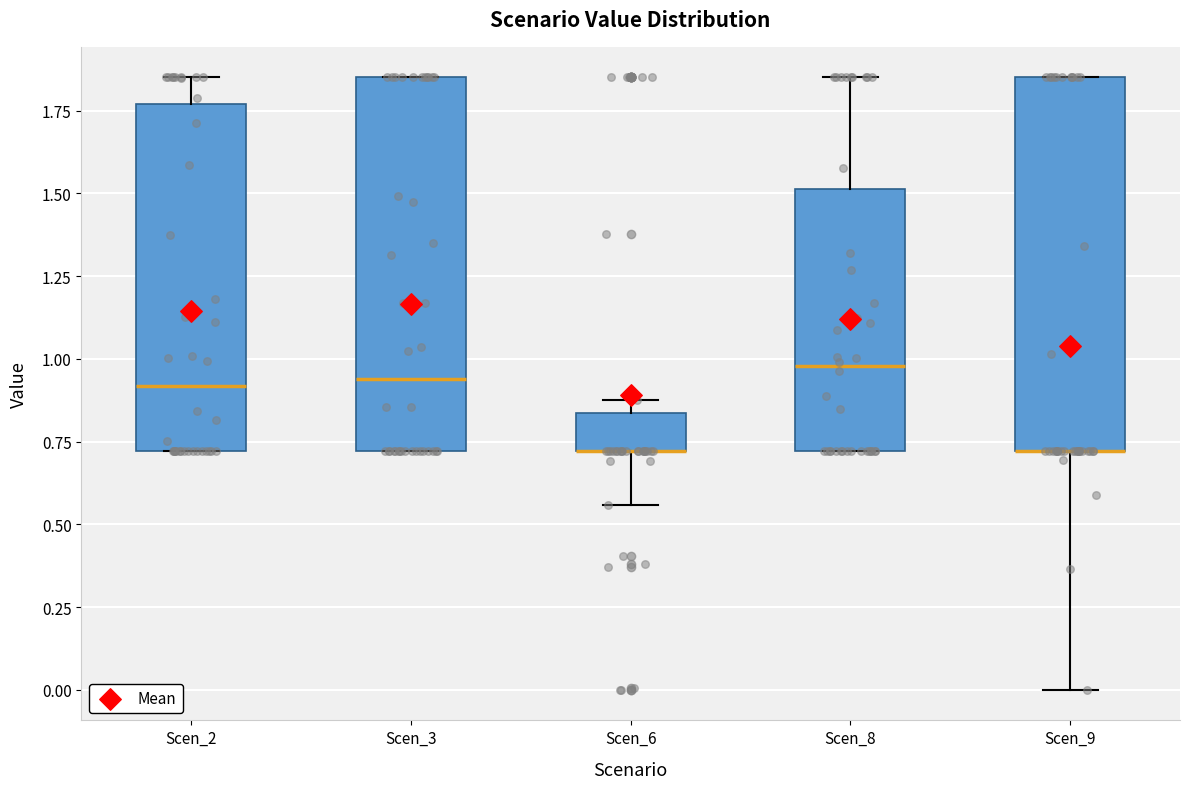

Where does the median line of the box for Scen_8 sit on the y-axis? The values are not printed on the chart, so give them approximately, as read against the axis.

1.00